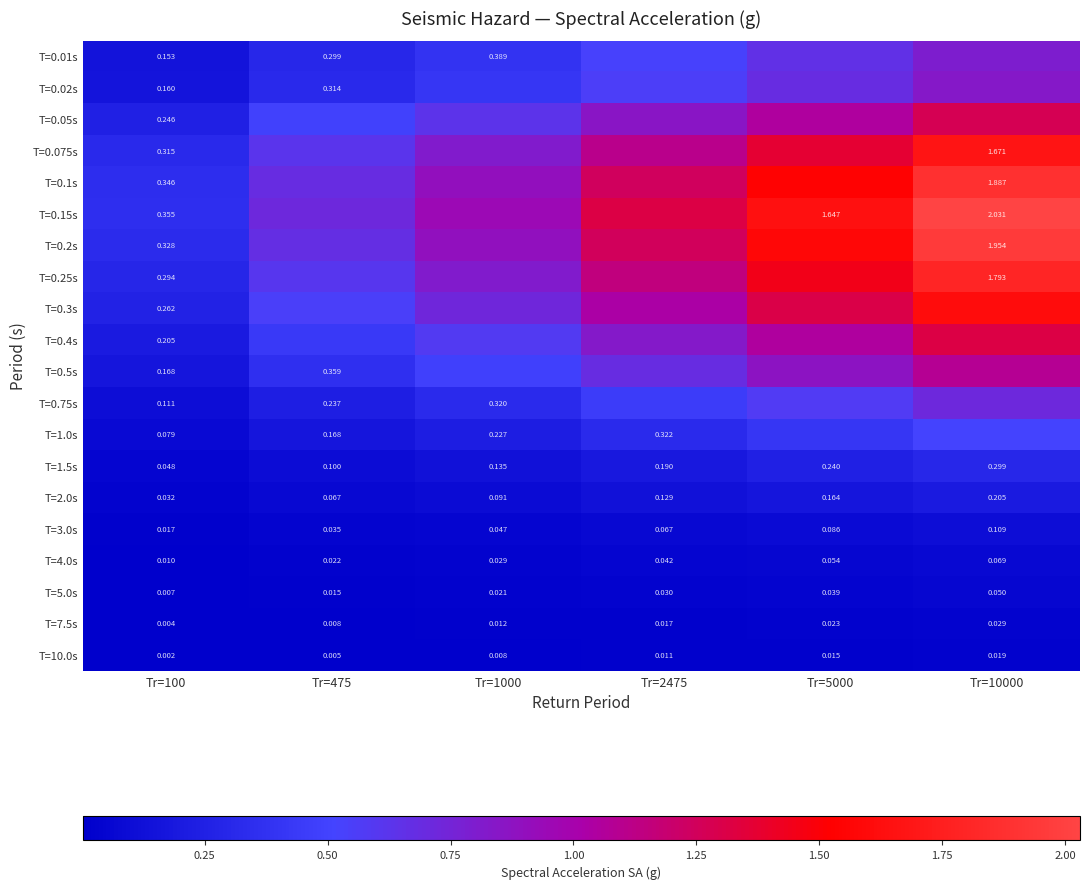

Is the value of T=3.0s at Tr=5000 greater than the value of T=0.075s at Tr=10000?

No